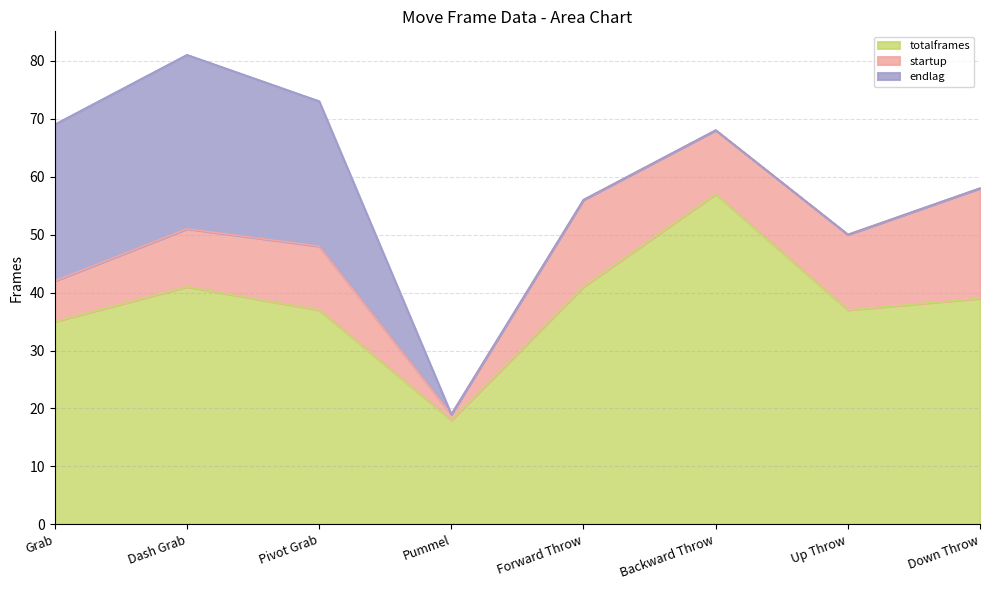

Reading left to right, list all the values displayed in this chart.

totalframes: 35	41	37	18	41	57	37	39
startup: 7	10	11	1	15	11	13	19
endlag: 27	30	25	0	0	0	0	0